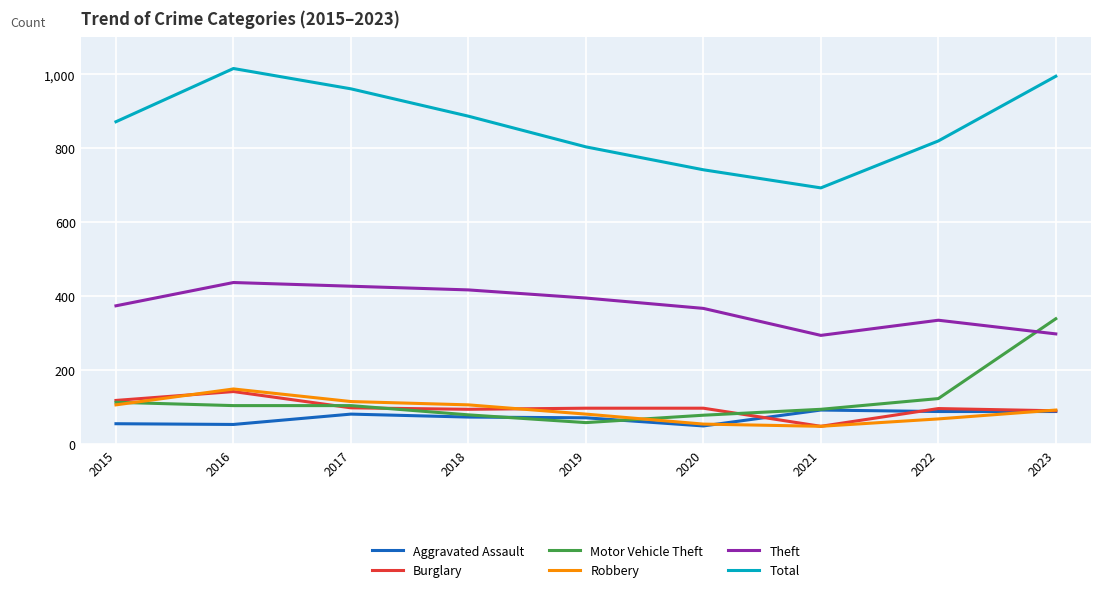

True or false: Motor Vehicle Theft has more than 2 interior local peaks.

False